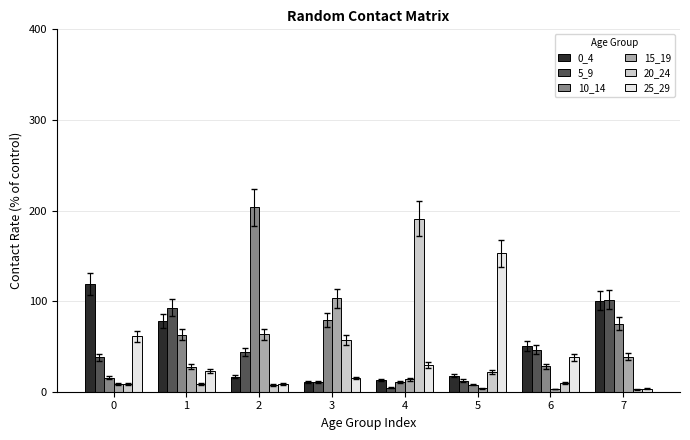

The value of 20_24 at 3 is 39.7. True or false?

False